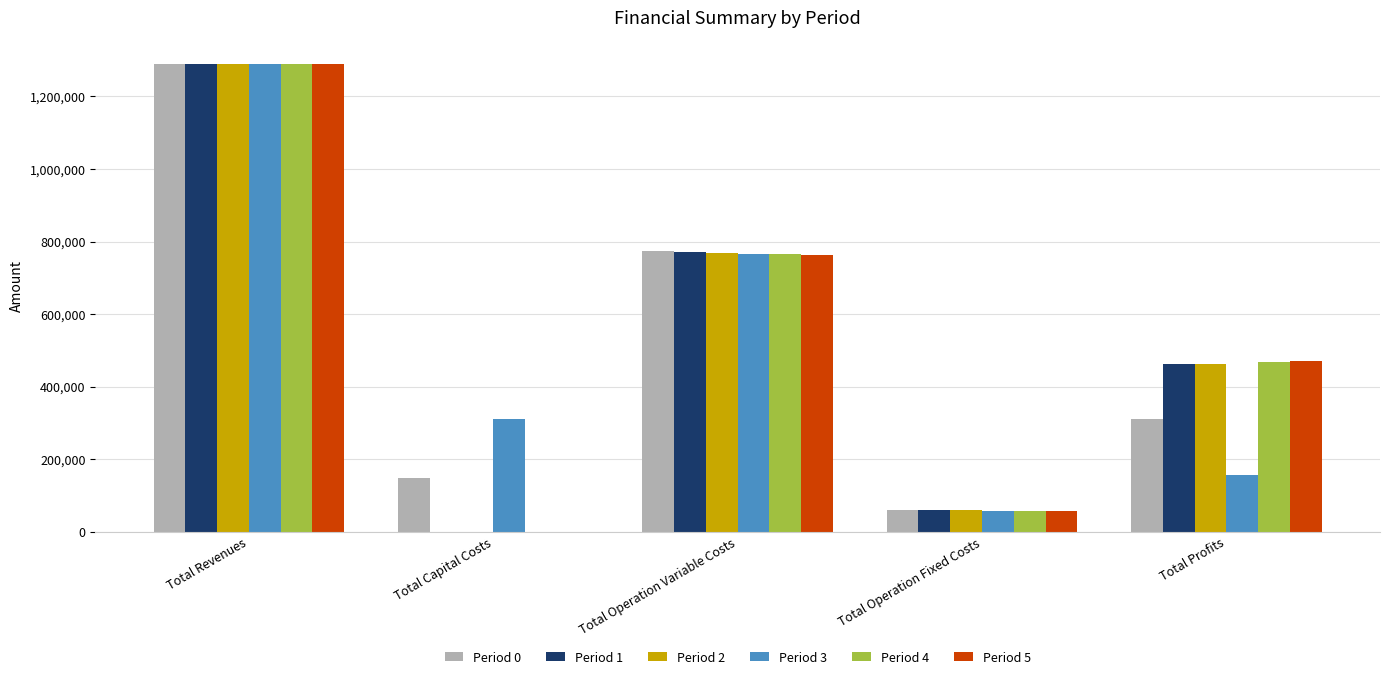

Where does the Period 4 series first go above 468231?

Total Revenues